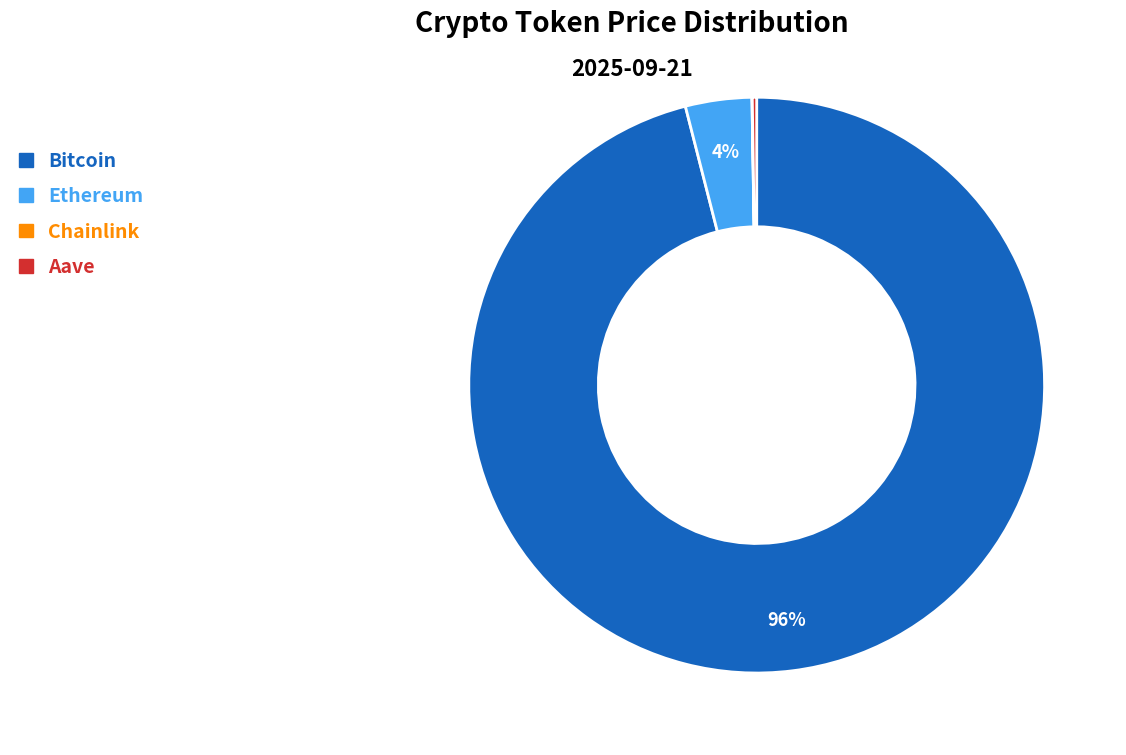

To the nearest percent, what percentage of the pie is Ethereum?

4%